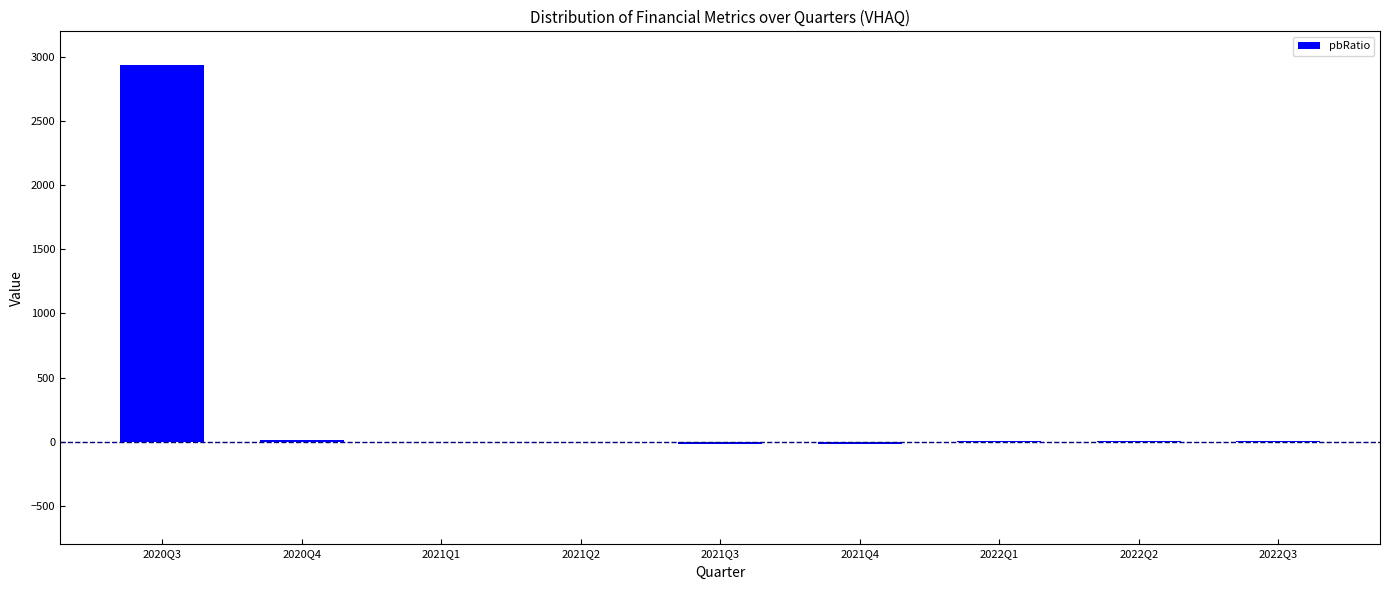

What is the greatest value displayed?

2938.5